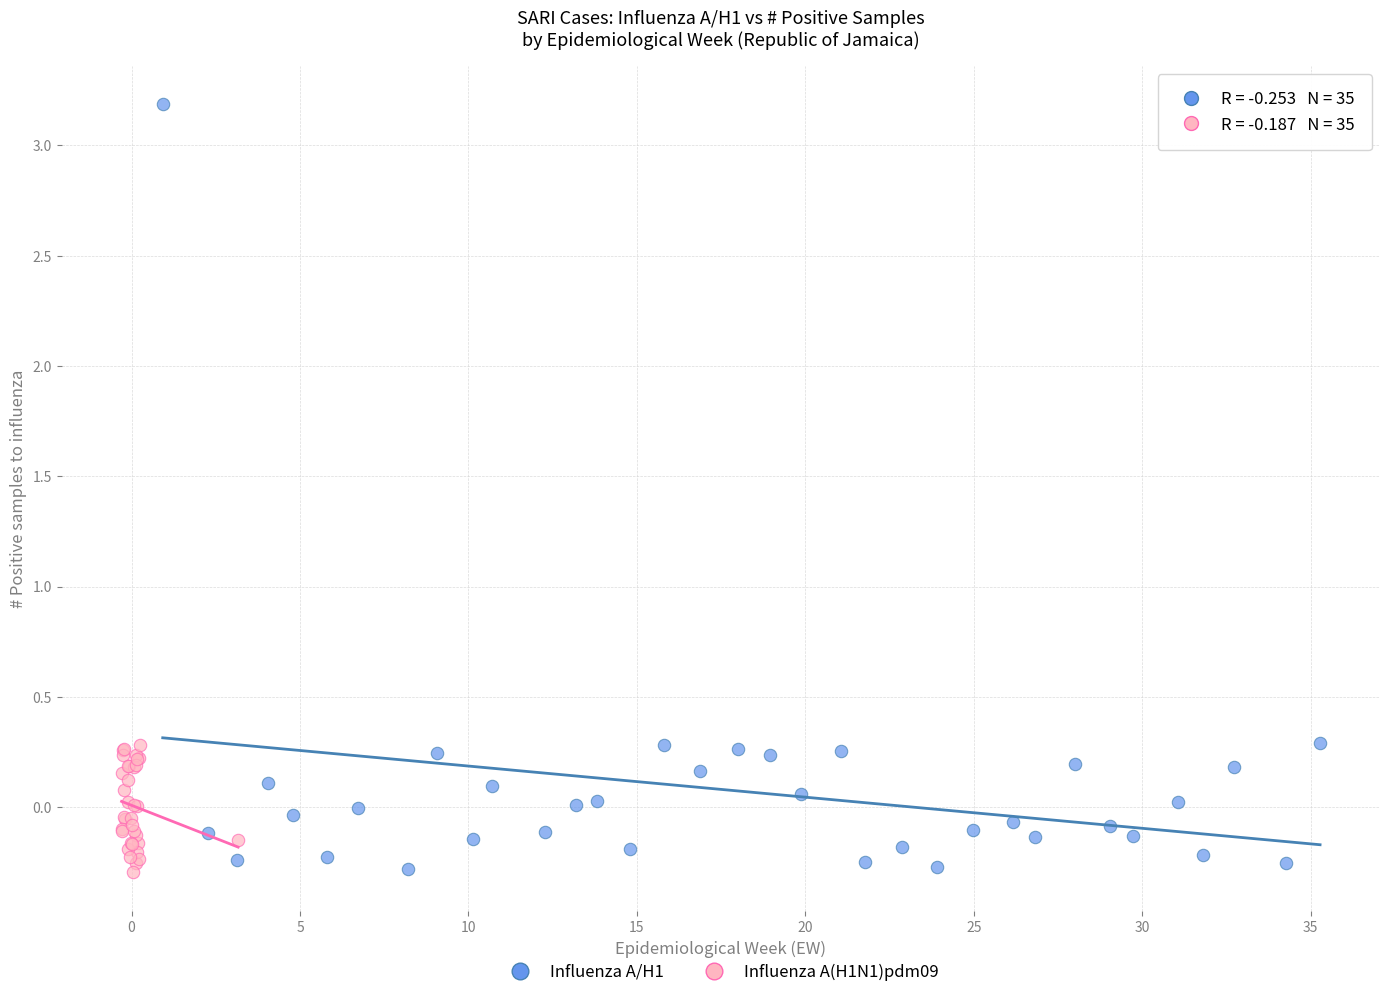

Which series reaches the maximum Y coordinate?

Influenza A/H1